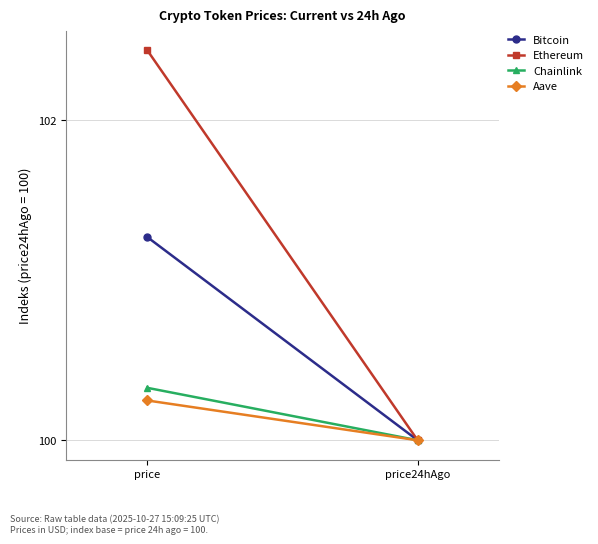

What is the difference between the Chainlink values at price and price24hAgo?

0.3